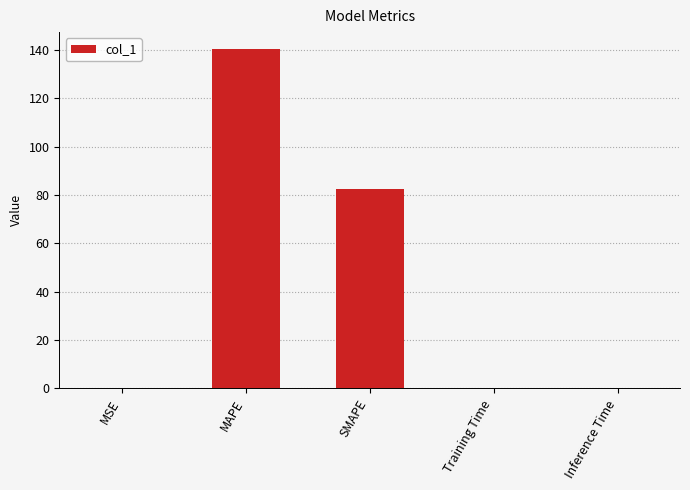

Between MAPE and Training Time, which is larger?

MAPE